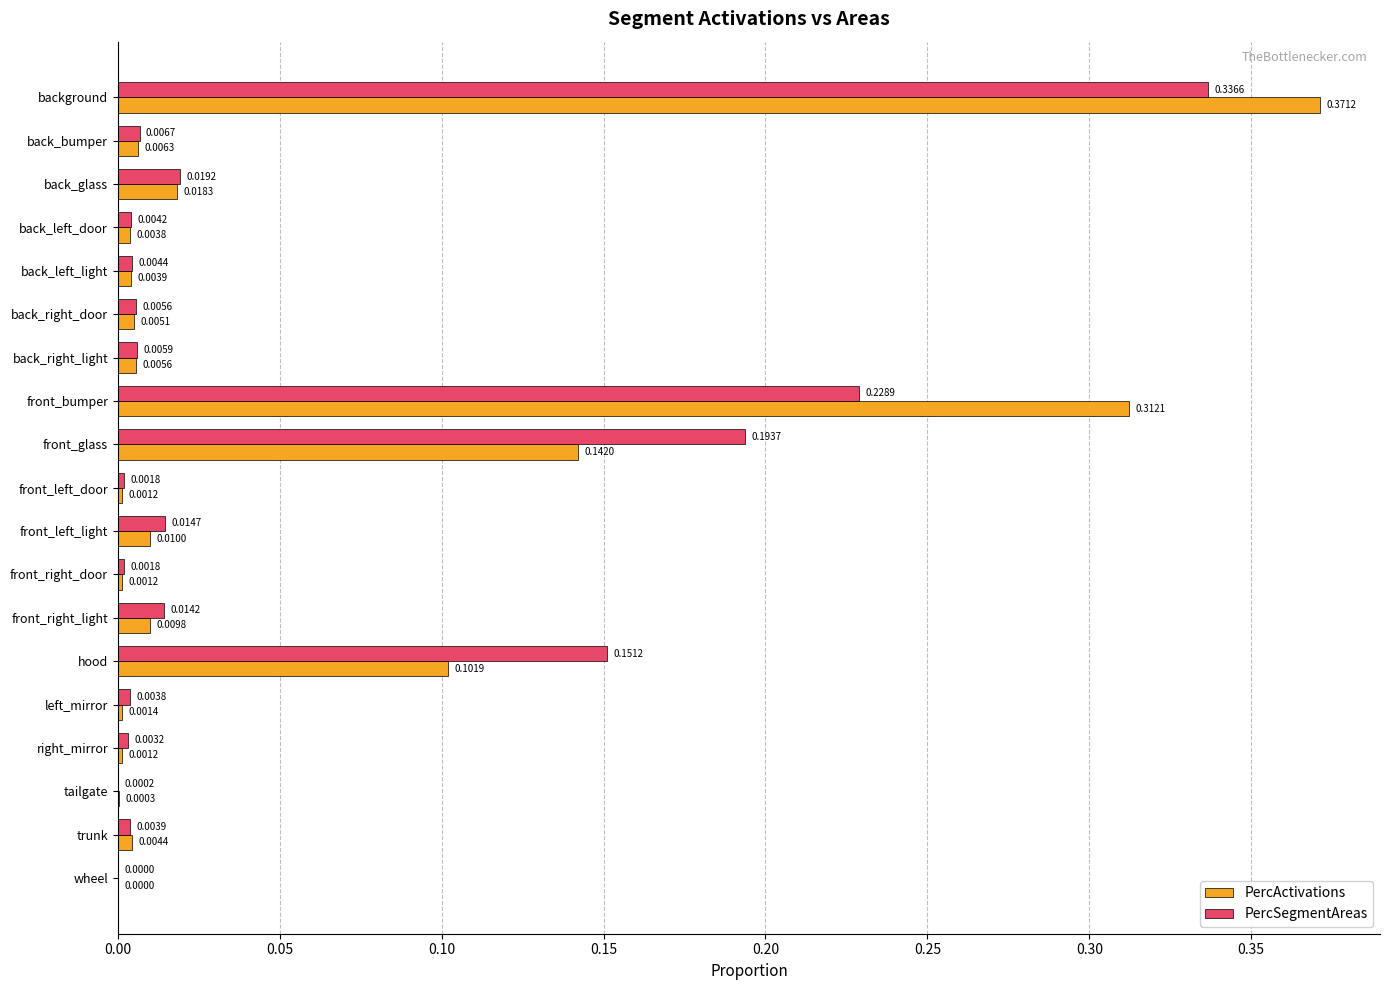

Between background and back_glass, which series saw the biggest shift?

PercActivations